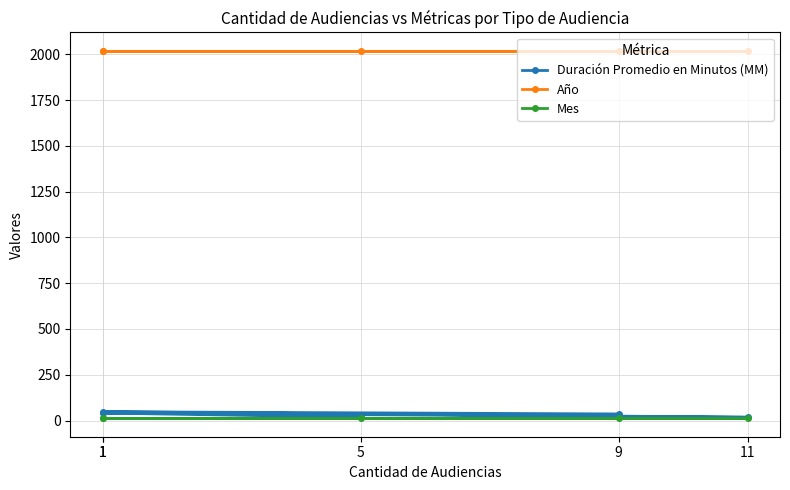

At 11, list the series in order from smallest to largest.

Mes, Duración Promedio en Minutos (MM), Año